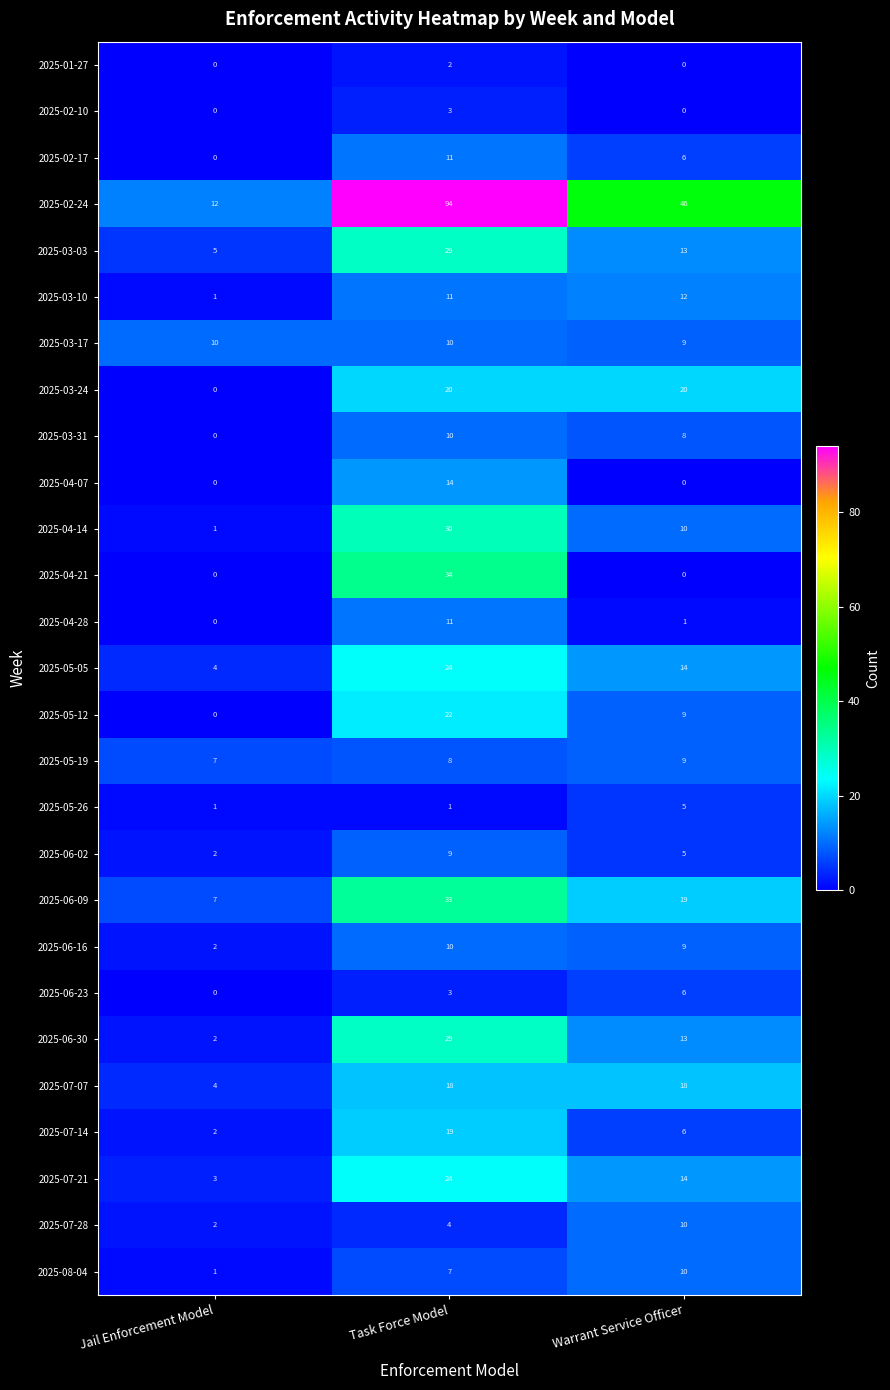

How many series are shown in this chart?

27